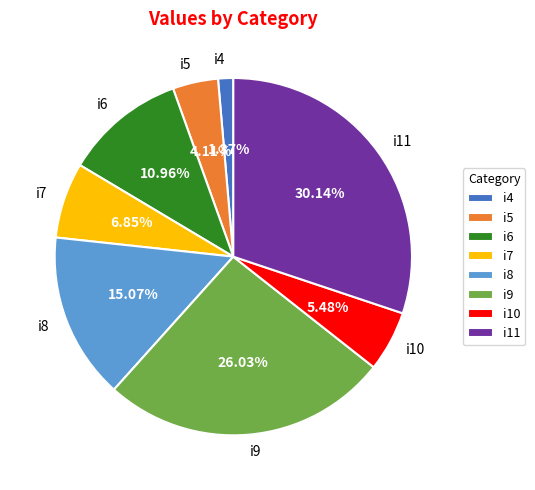

To the nearest percent, what is the difference between the largest and smallest slice percentages?

29%